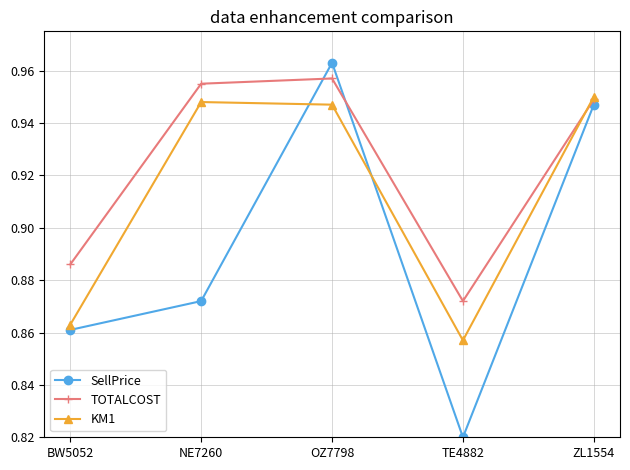

In TOTALCOST, how many points are lower than both neighbors (excluding endpoints)?

1